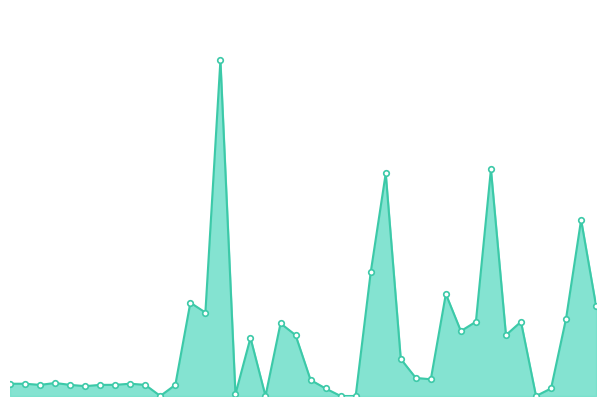

Does the chart have visible grid lines?

No